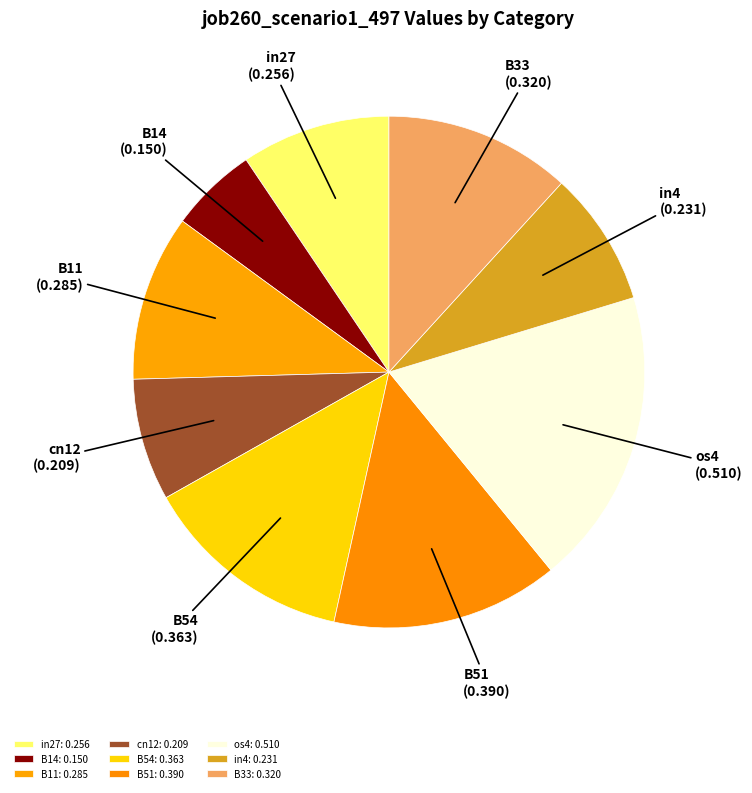

Combined, do B11 and B51 account for over 50%?

No